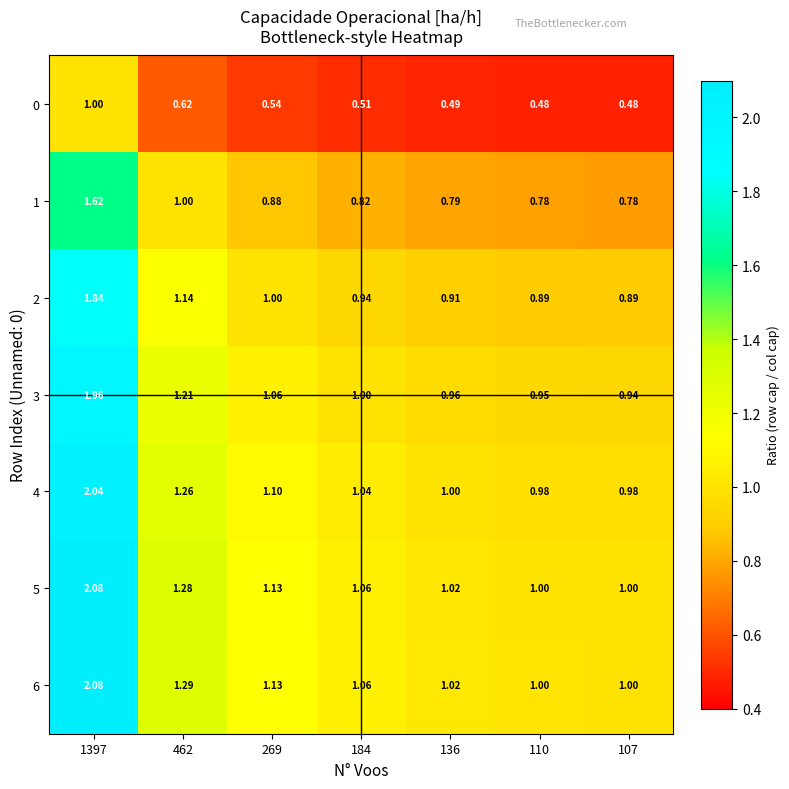

Is the value of 3 at 107 greater than the value of 0 at 269?

Yes